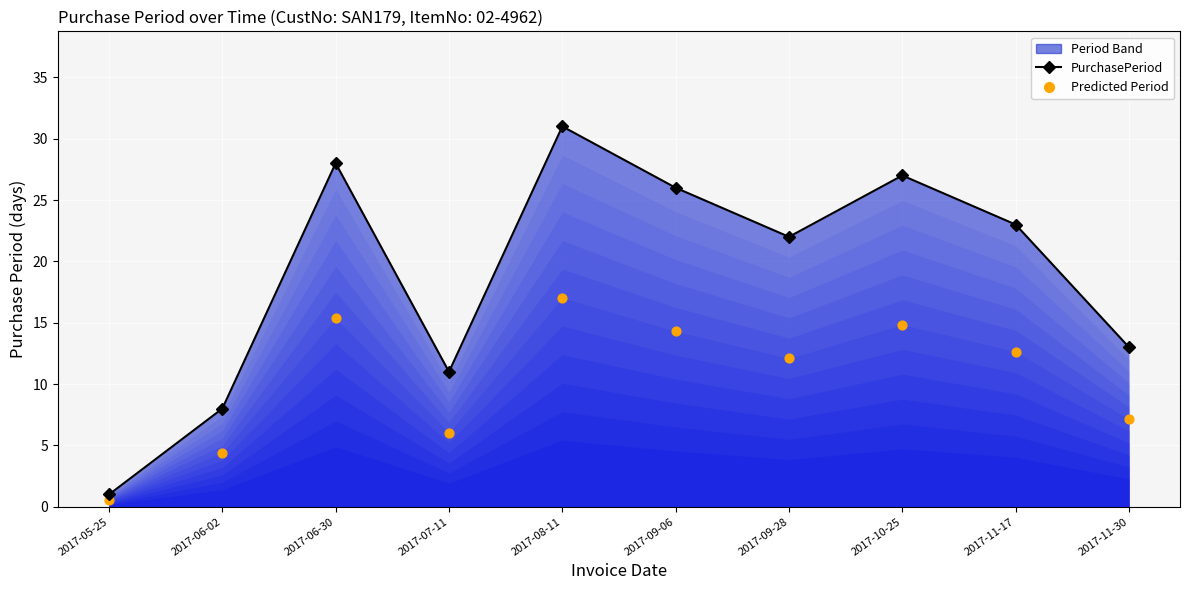

What is the total value across all series at 2017-06-30?

43.4